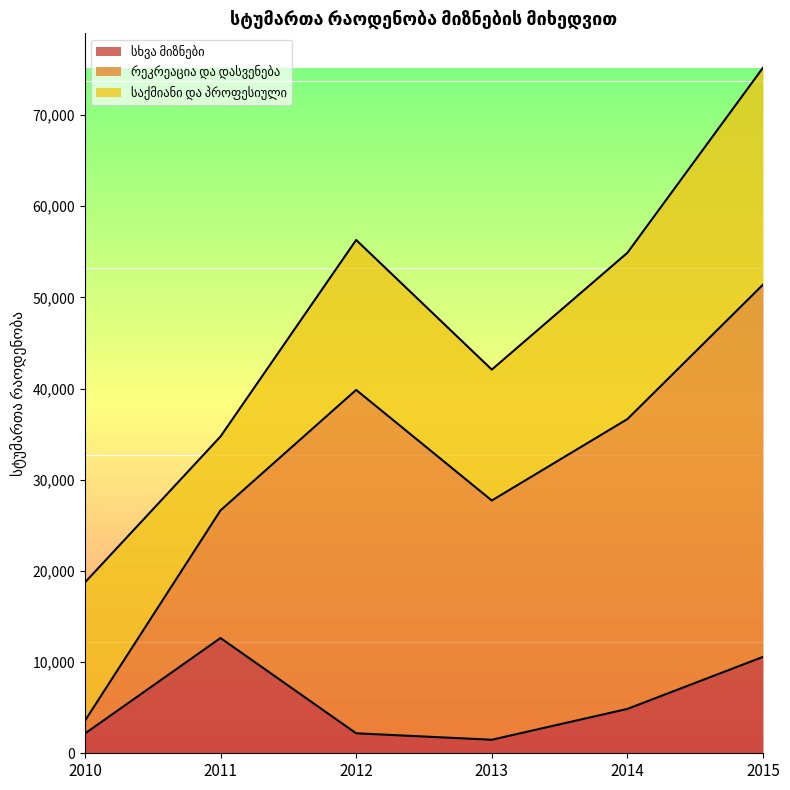

Where does the საქმიანი და პროფესიული series first go above 16445?

2014